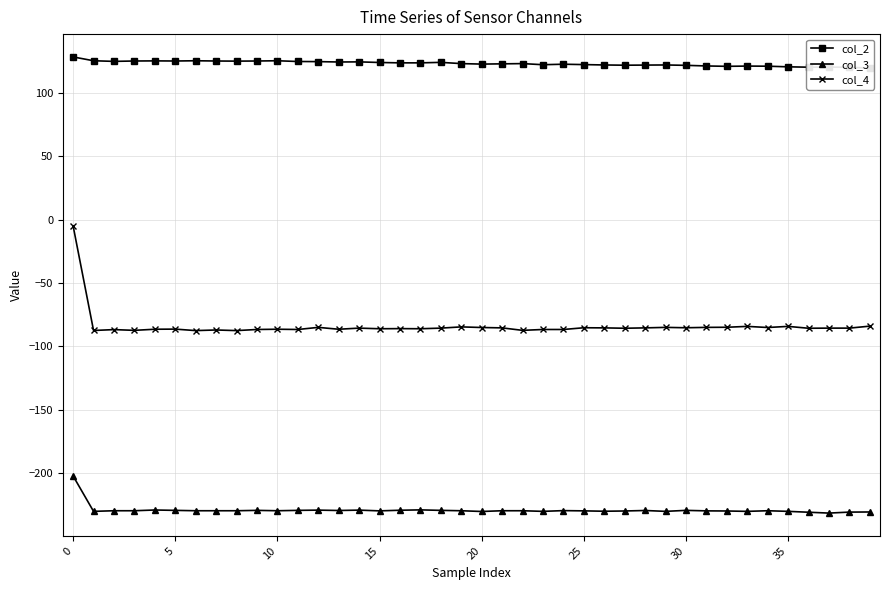

What is the maximum value shown in the chart?

128.4